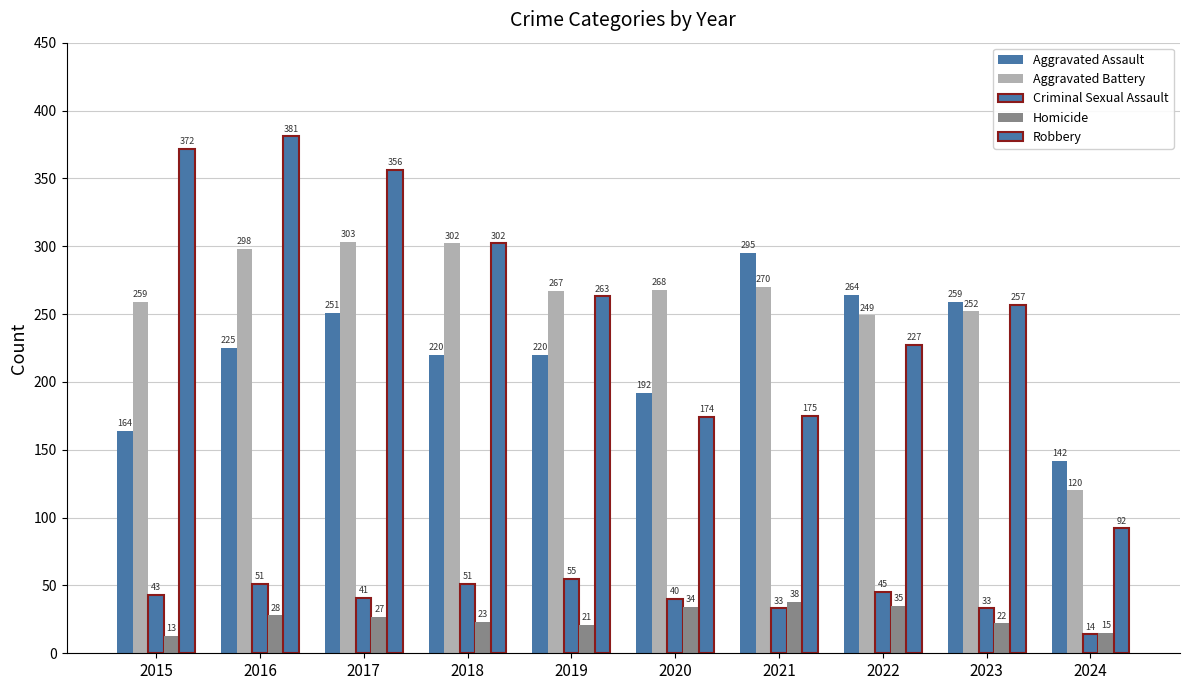

What is the maximum value for Aggravated Assault?

295